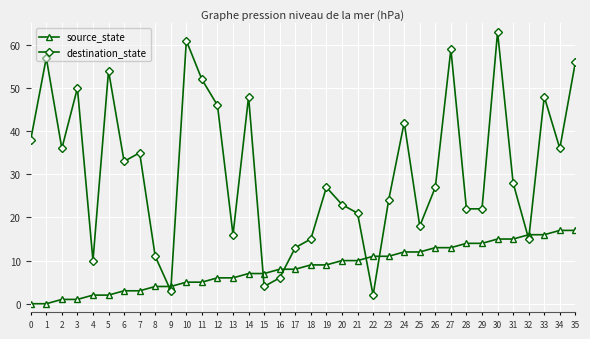

Which series has the largest range (max minus min)?

destination_state